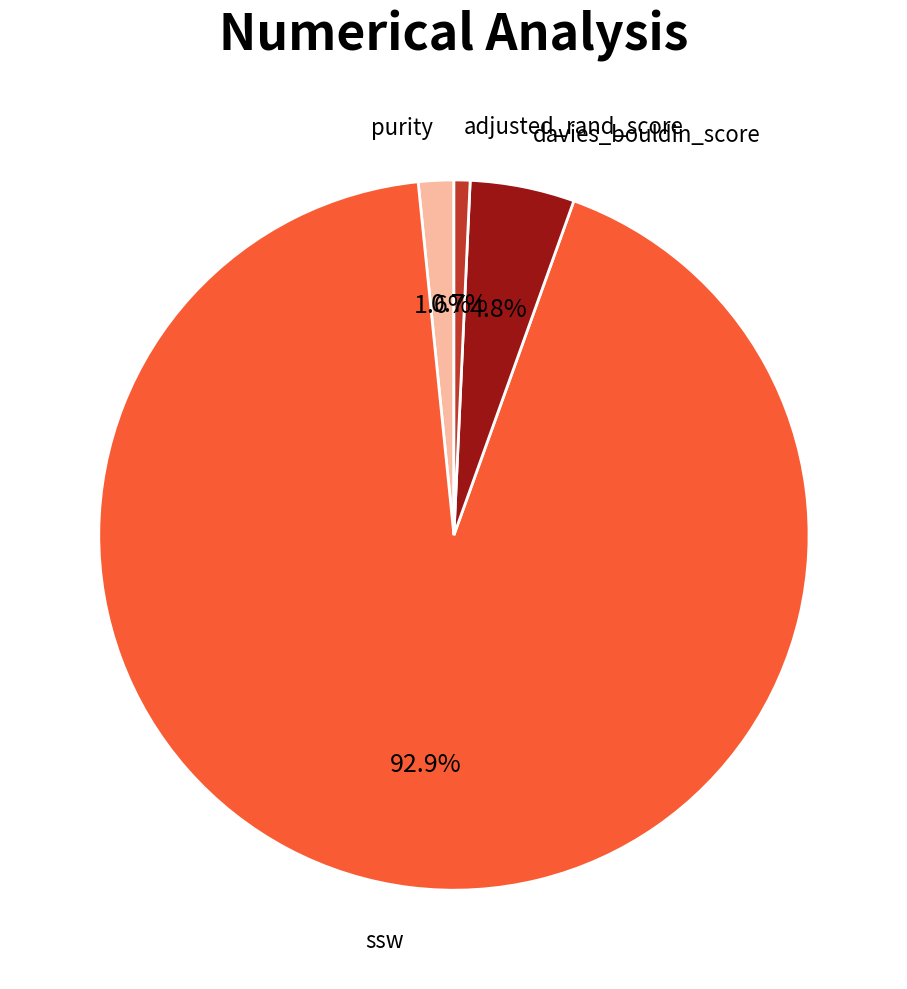

Between purity and adjusted_rand_score, which is larger?

purity